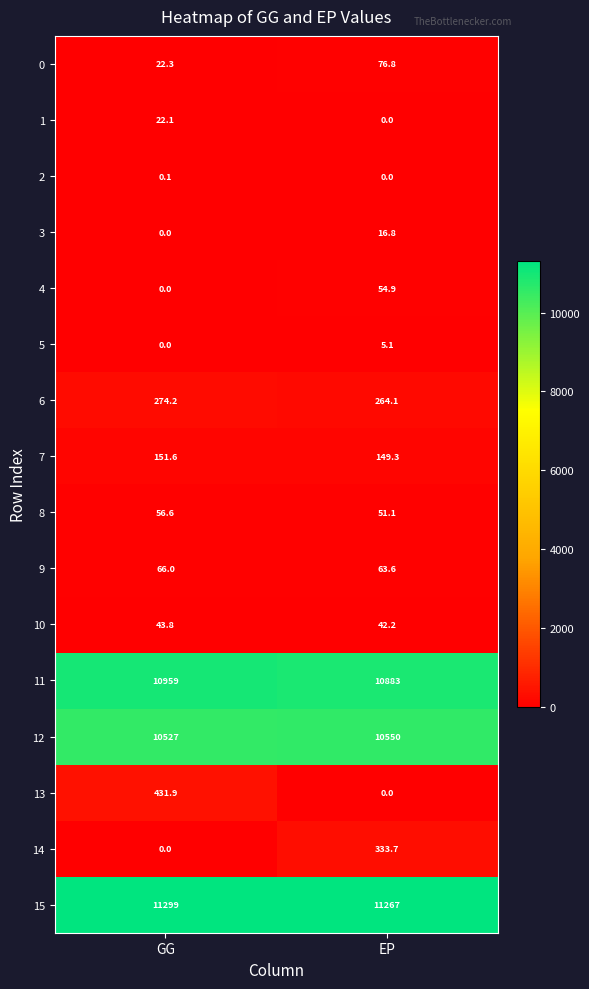

At which category is the sum across all series the highest?

GG